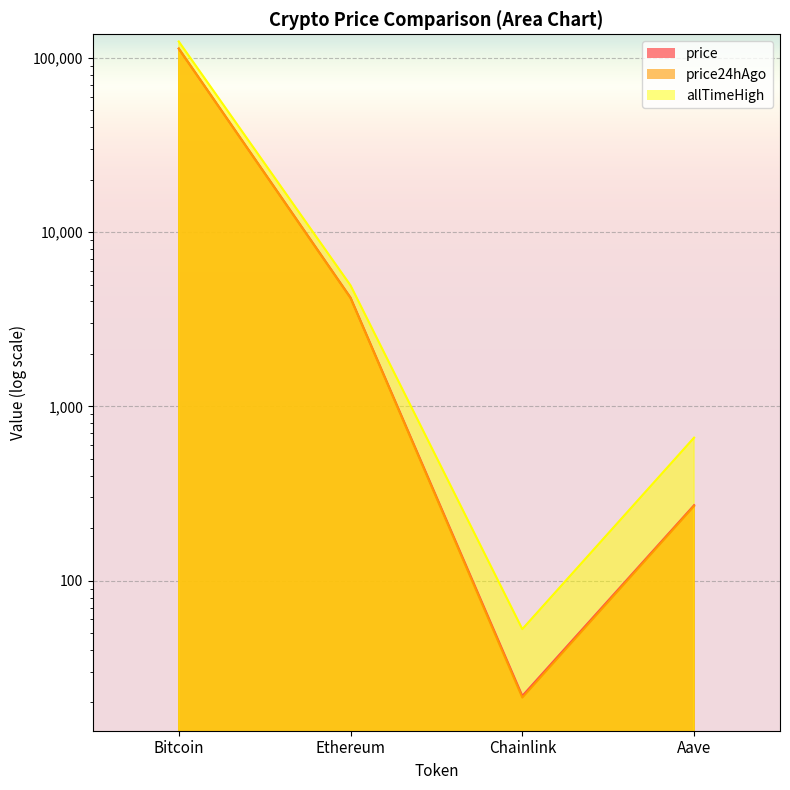

What position from the left is Aave?

4